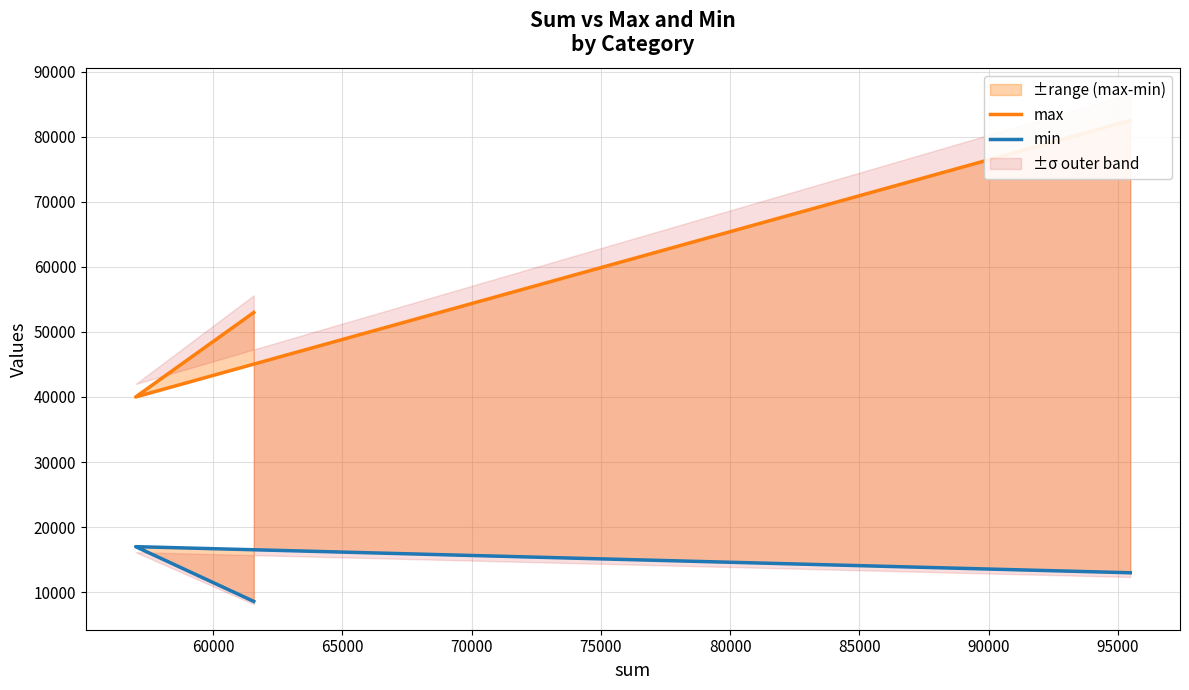

What is the value of the min point at the 1st from the left?

12990